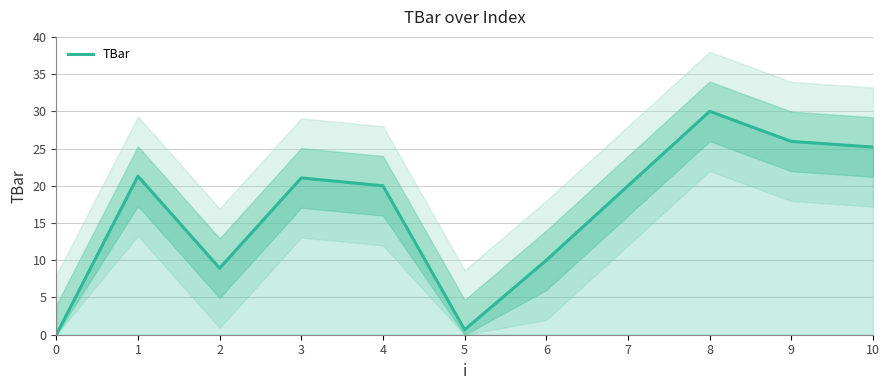

The chart shows a value of 0.0 at 0. True or false?

True